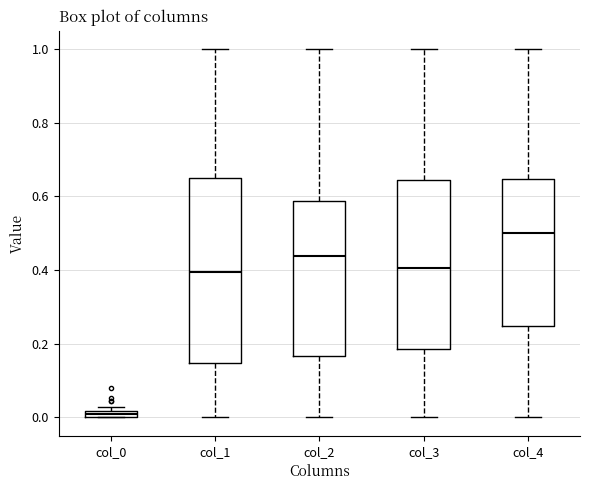

Which box's median line is the lowest?

col_0